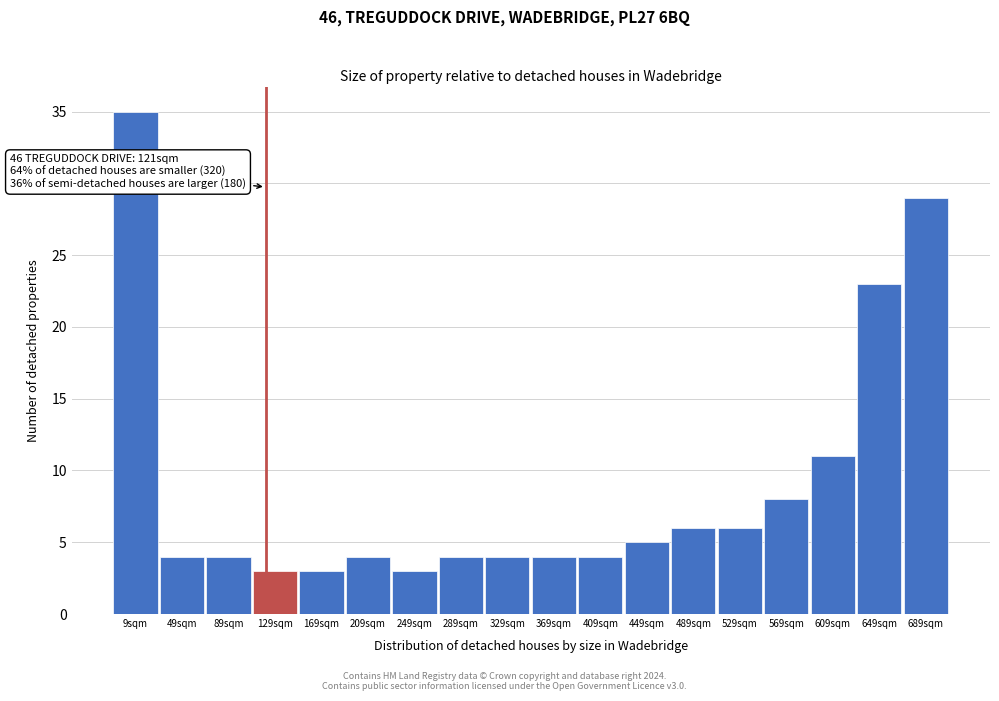

Over which range of the x-axis is the bar tallest?

-11 to 29